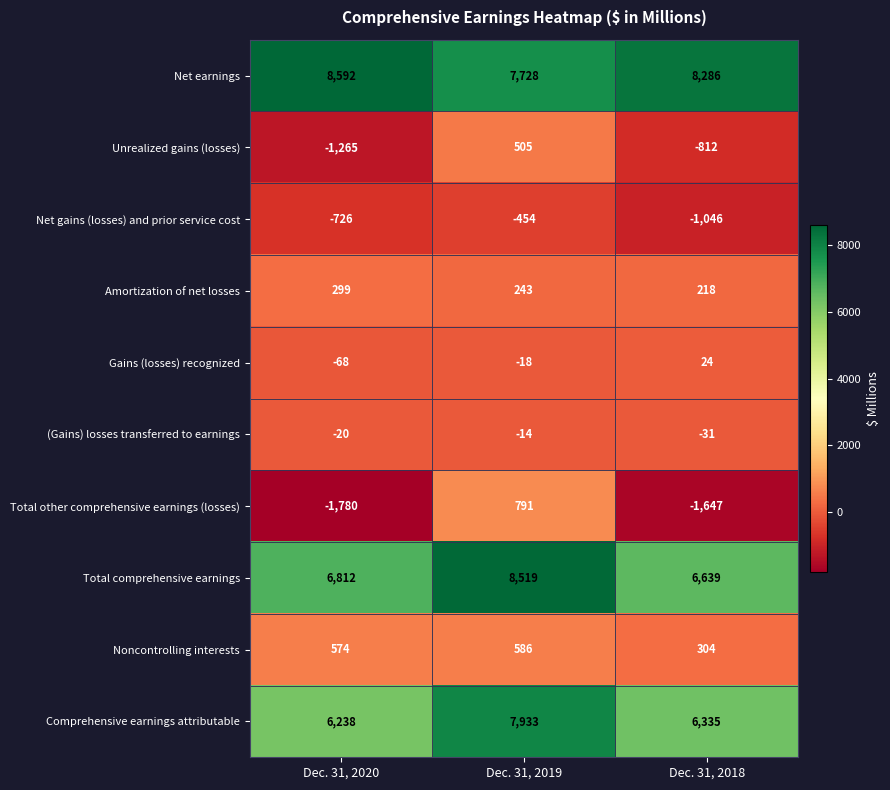

What is the sum of the Total comprehensive earnings values at Dec. 31, 2018 and Dec. 31, 2019?

15158